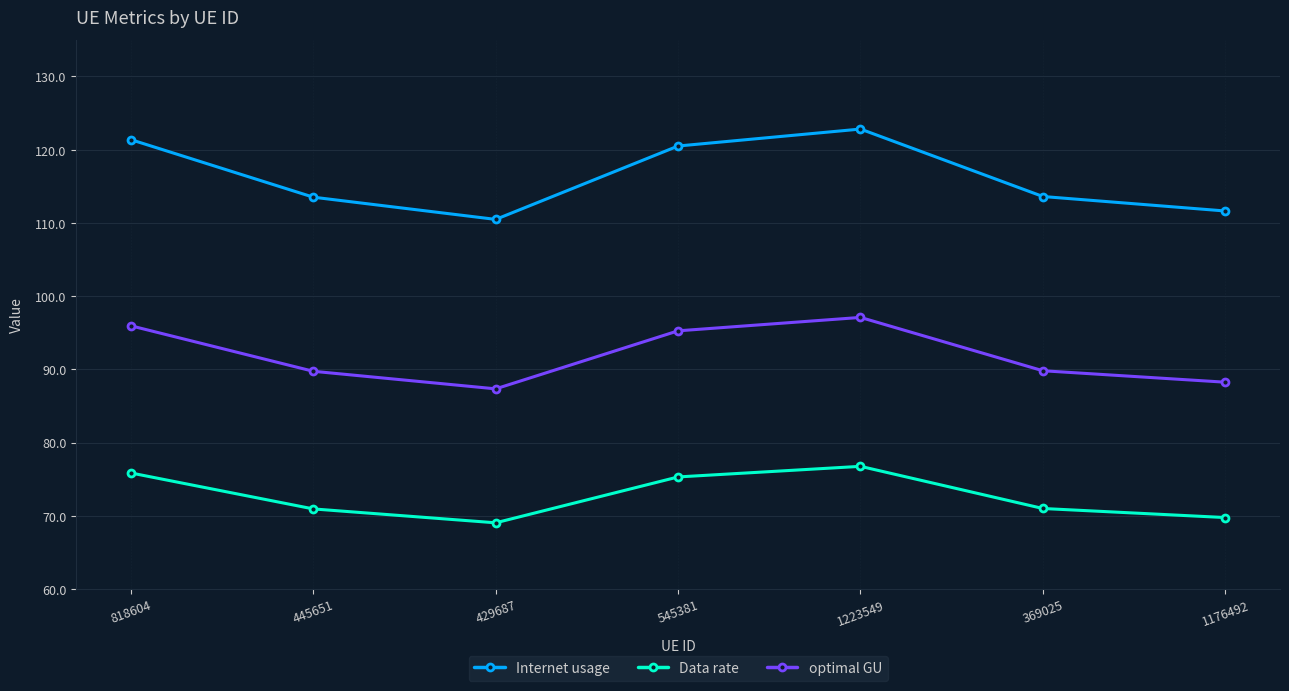

What is the difference between the maximum and second lowest values in the Internet usage series?

11.2